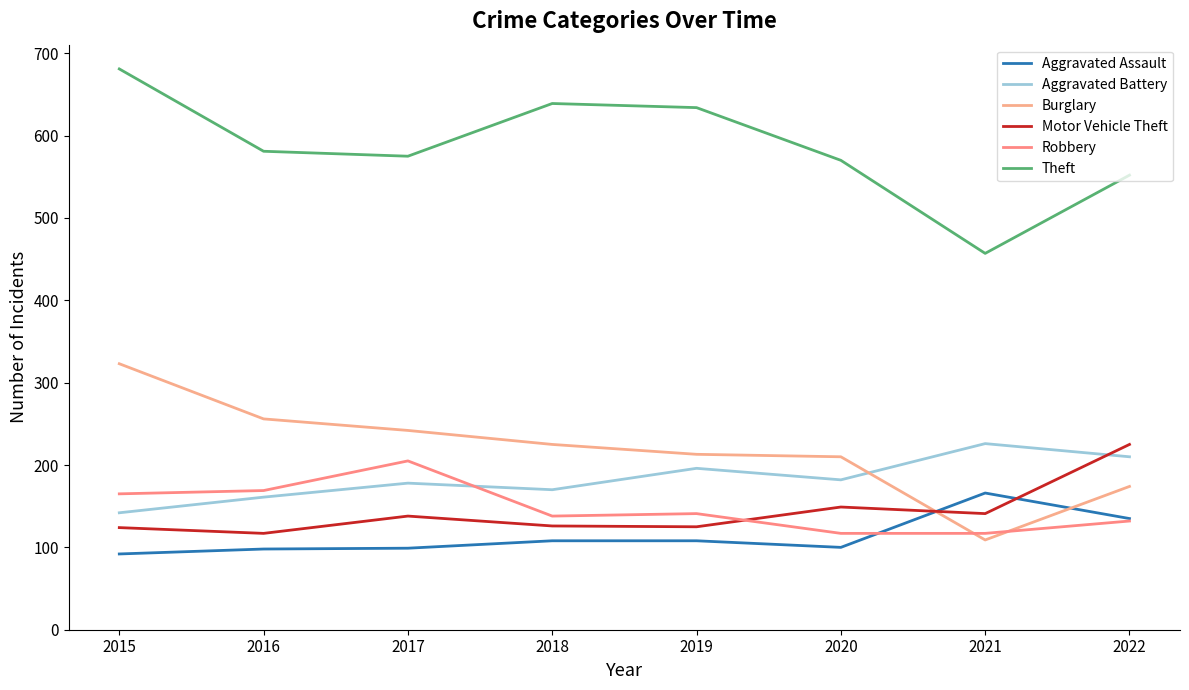

Which series has the largest total across all categories?

Theft